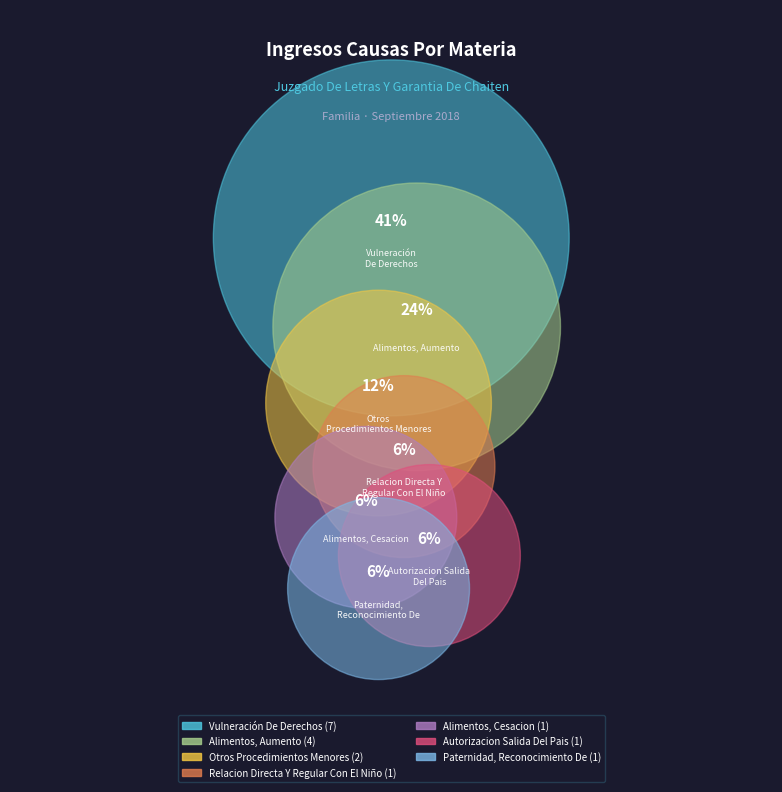

Which slice is the smallest?

Relacion Directa Y Regular Con El Niño